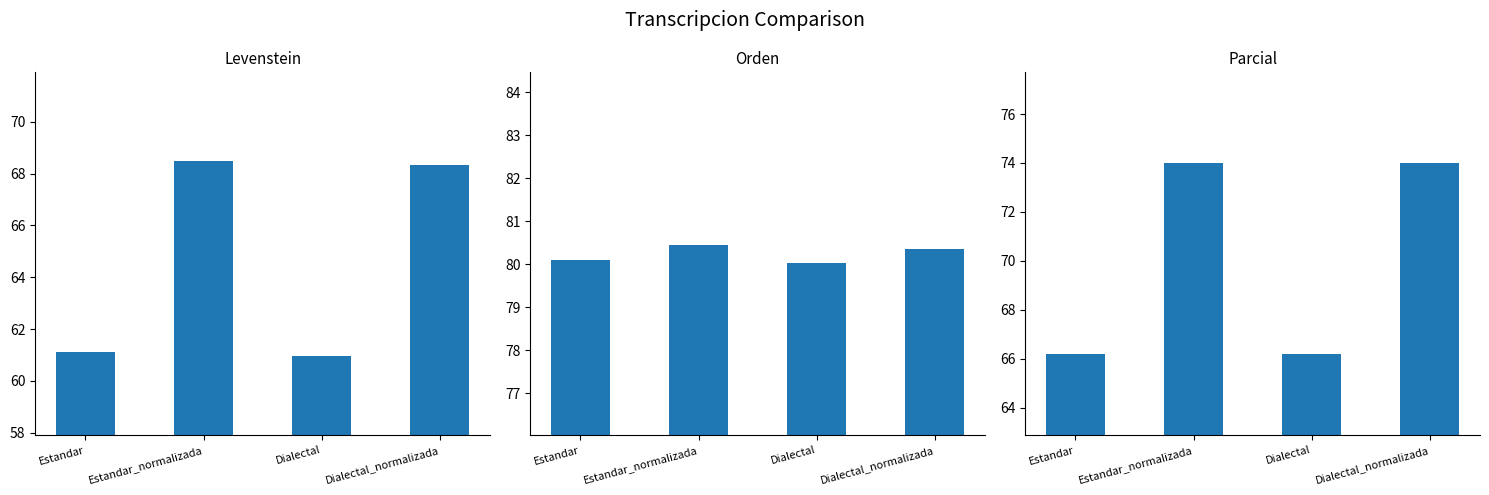

What is the value of the Parcial bar at the 2nd from the left?

74.0